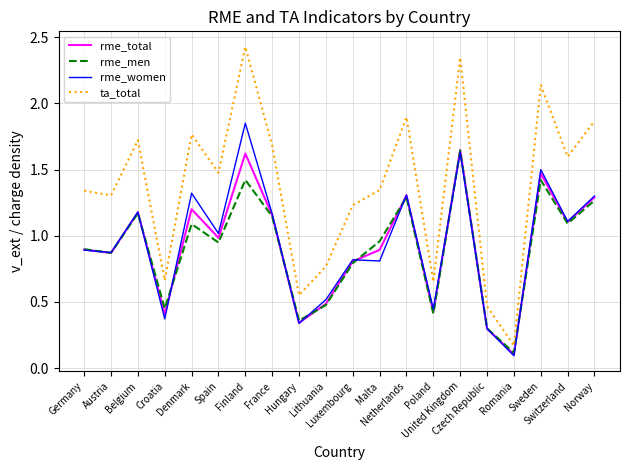

Which series has the largest range (max minus min)?

ta_total